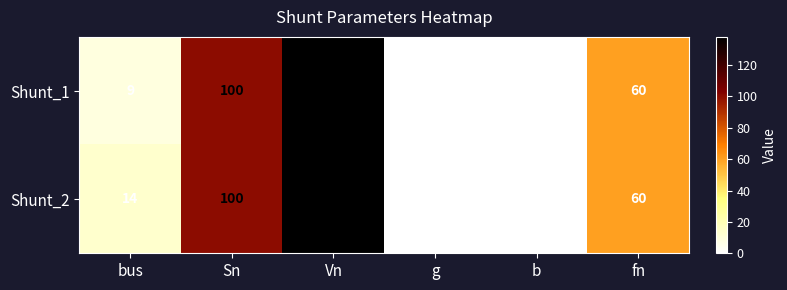

Between bus and g, which series saw the biggest shift?

Shunt_2